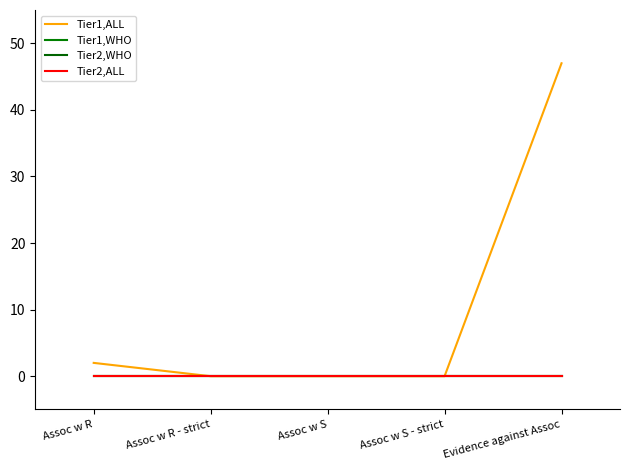

True or false: Tier1,WHO has a value of 0 at Evidence against Assoc.

True